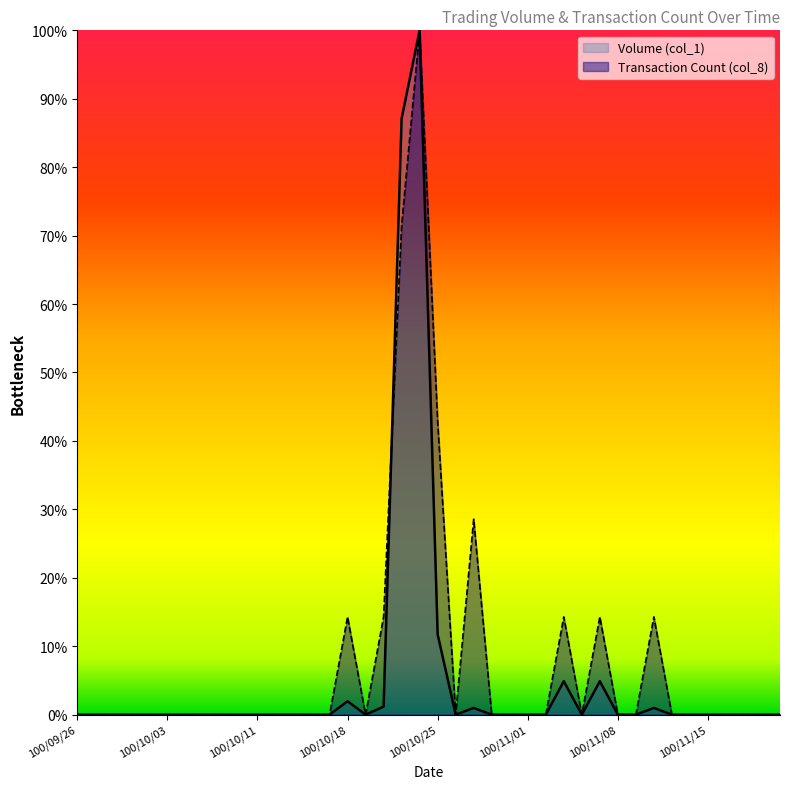

Where is the first local maximum for Transaction Count (col_8)?

100/10/18